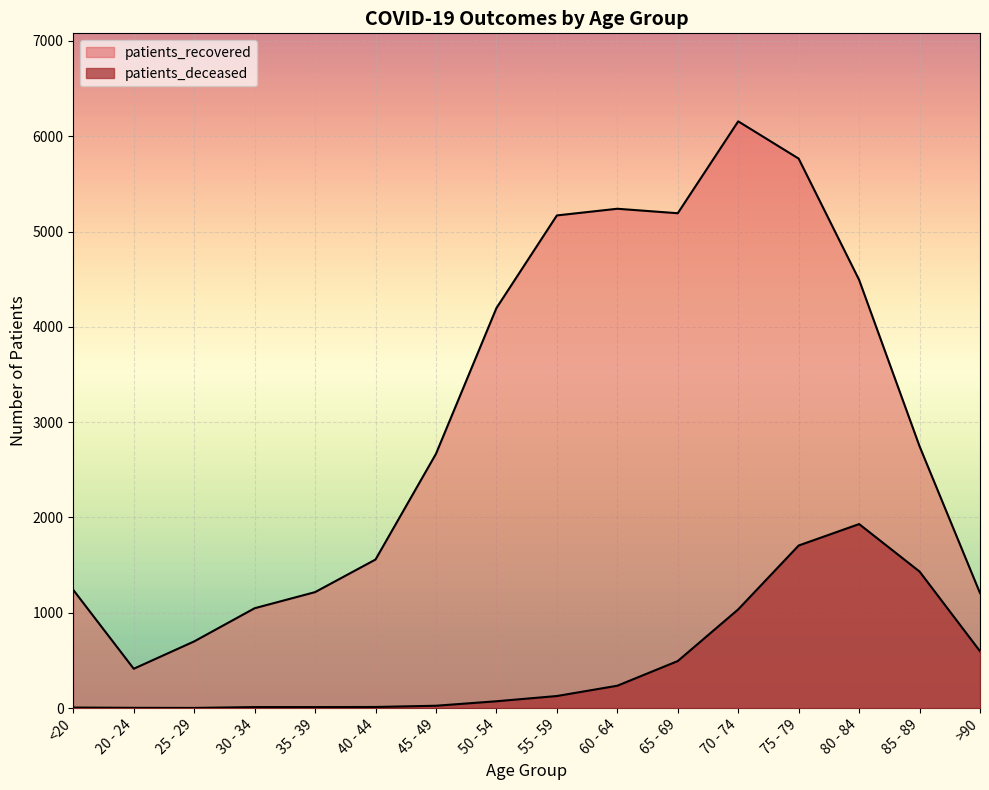

What is the smallest value displayed?

2